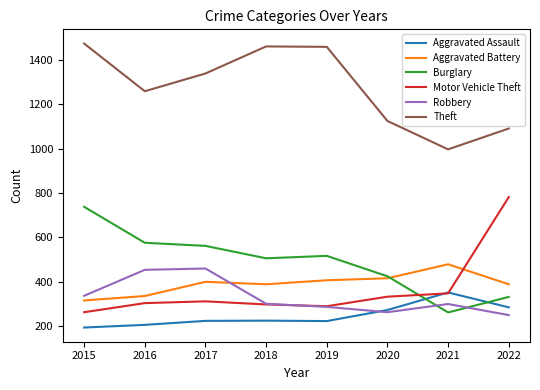

Which series has the largest range (max minus min)?

Motor Vehicle Theft